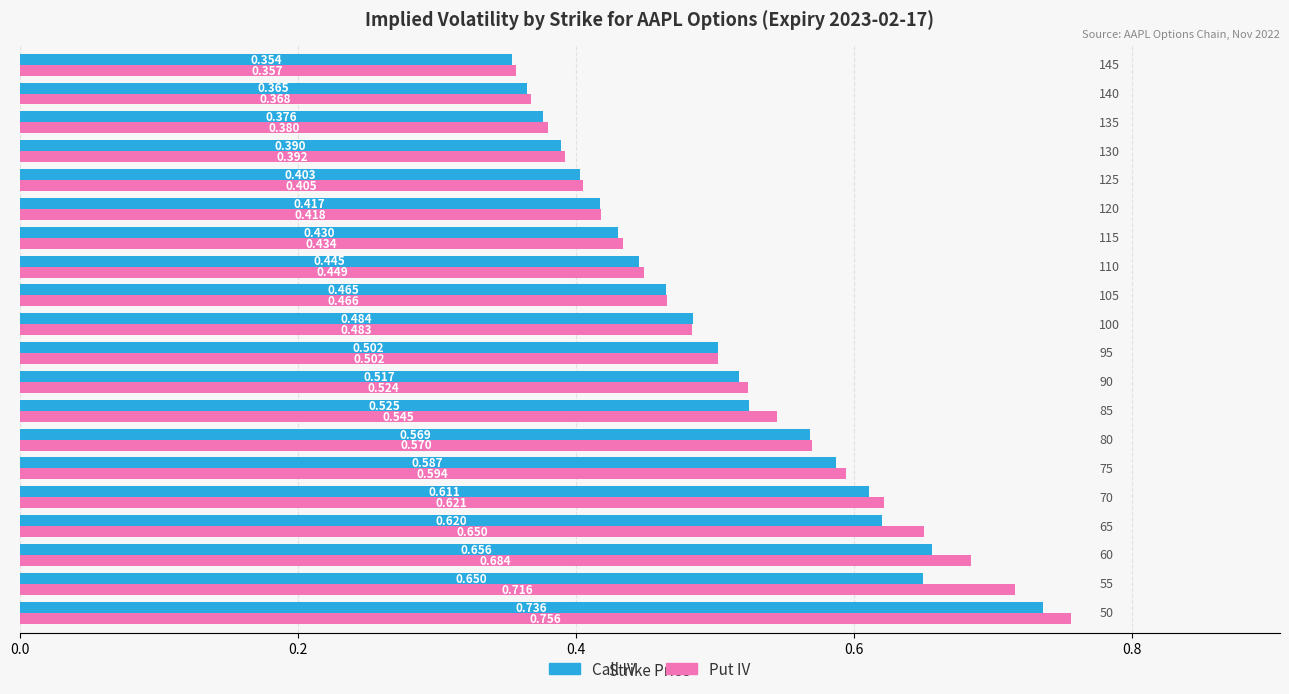

Rank the series by their maximum value, from lowest to highest.

Call IV, Put IV